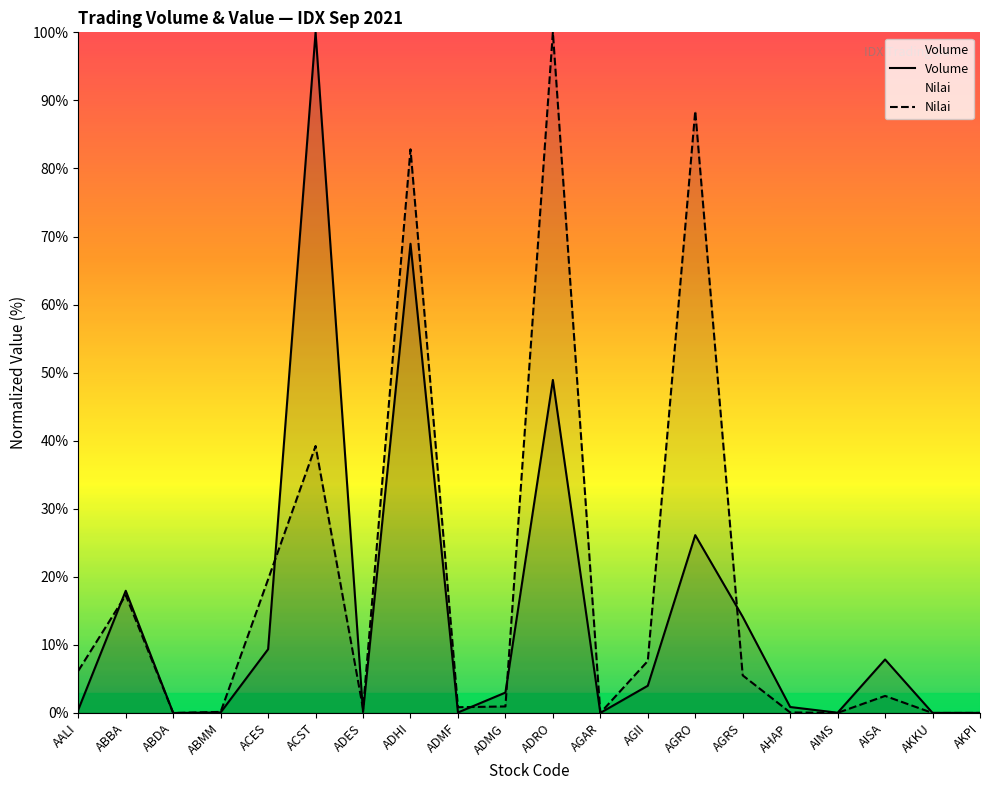

Reading right to left, extract all data points from this chart.

Volume: 0.0	0.0	7.9	0.0	0.9	14.1	26.1	4.0	0.0	48.9	3.0	0.1	68.9	0.1	100.0	9.4	0.1	0.0	18.0	0.5
Nilai: 0.0	0.0	2.5	0.0	0.1	5.5	88.4	7.6	0.0	100.0	1.0	0.8	82.8	0.6	39.2	19.6	0.2	0.0	17.3	6.2